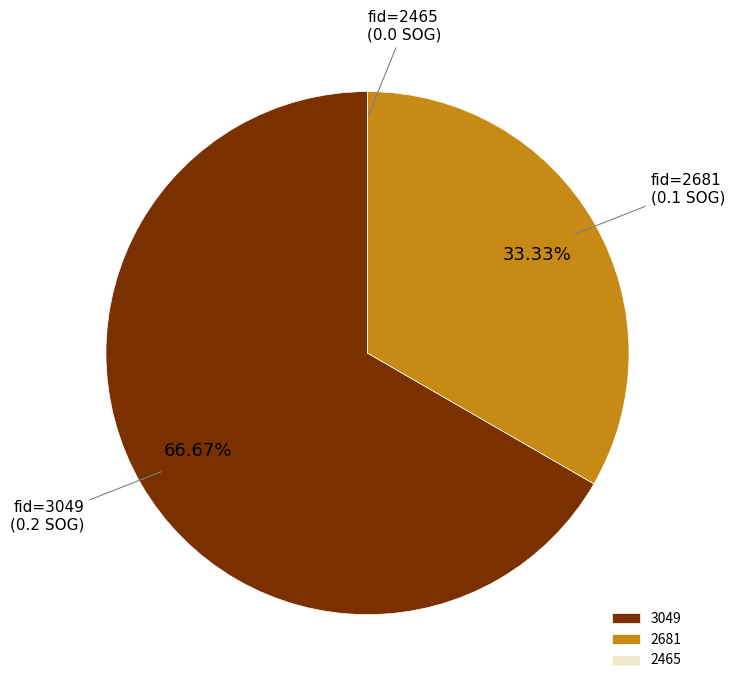

Do 2681 and 3049 together represent more than half of the pie?

Yes